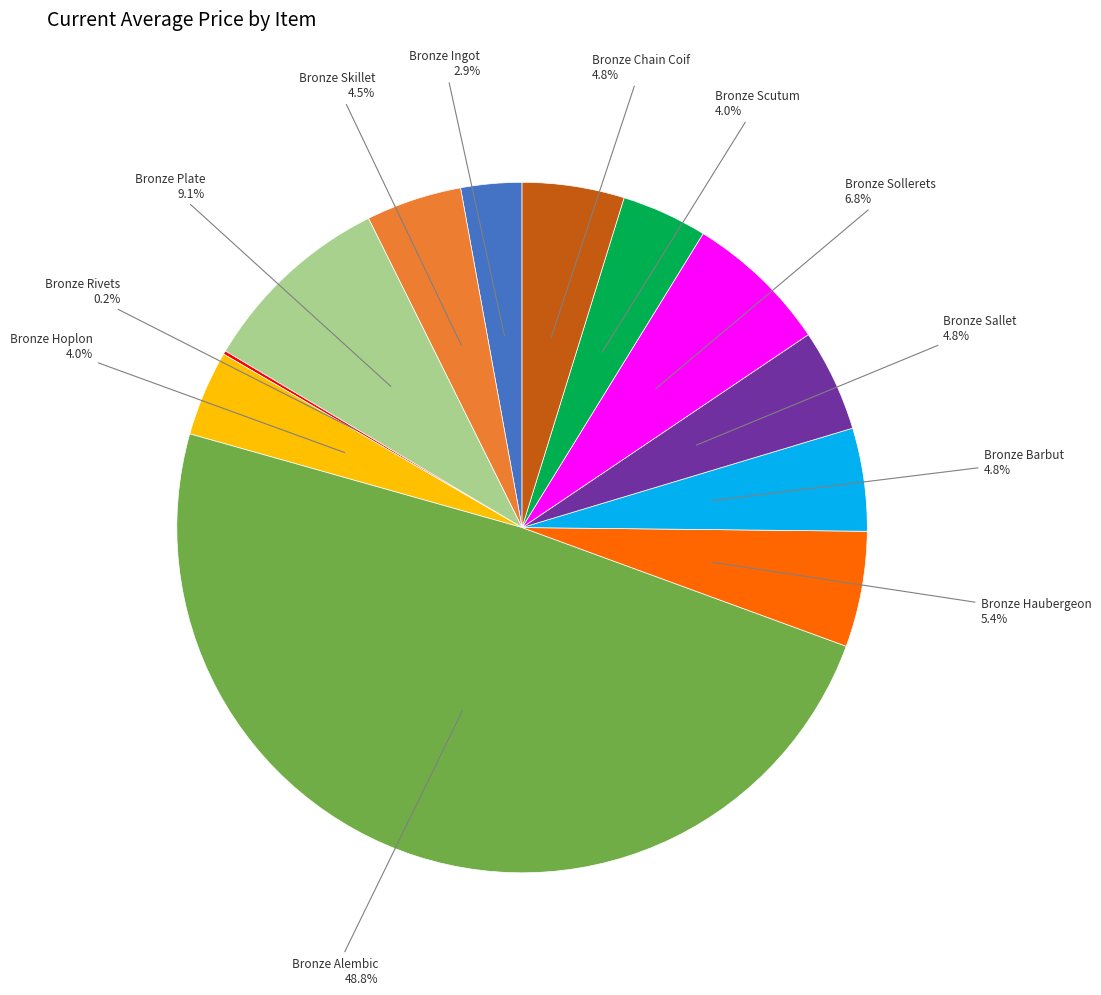

Which slice is the smallest?

Bronze Rivets